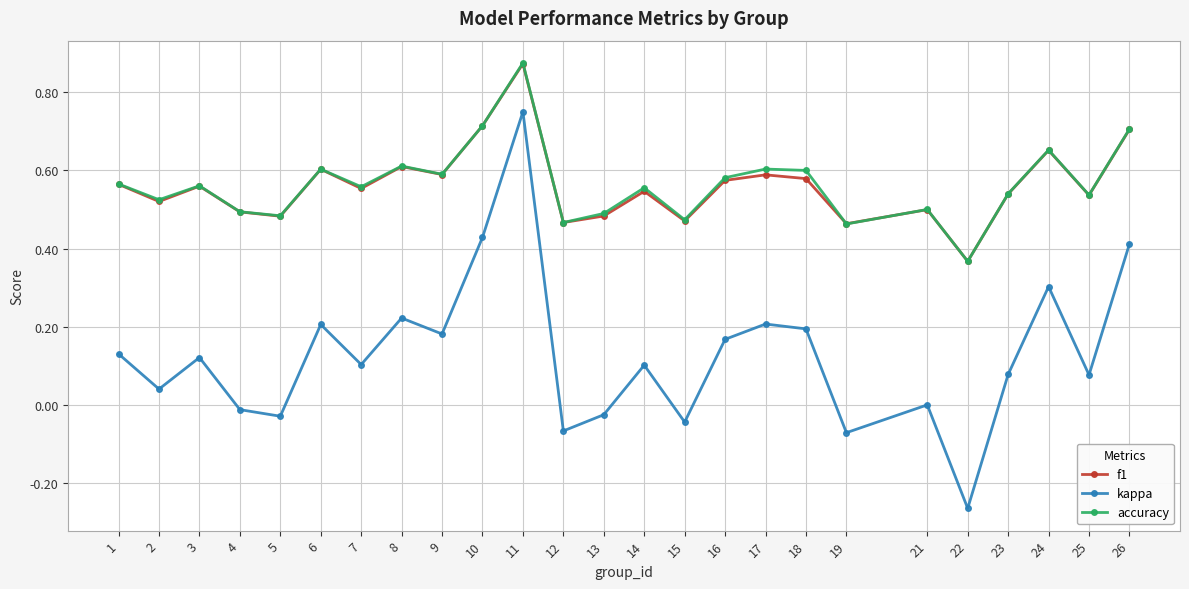

How many interior local peaks does the accuracy series have?

8